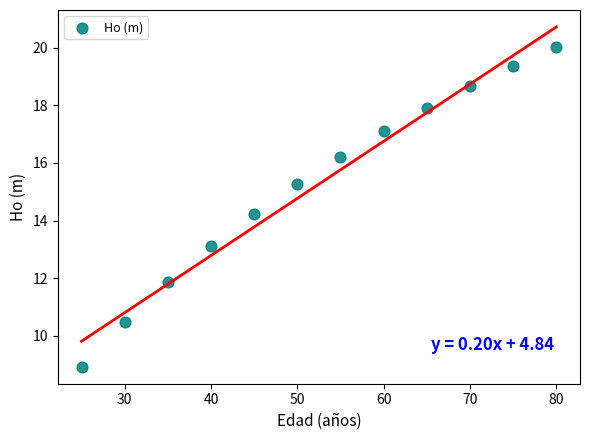

What Y value in the scatter plot is closest to 14?

14.2